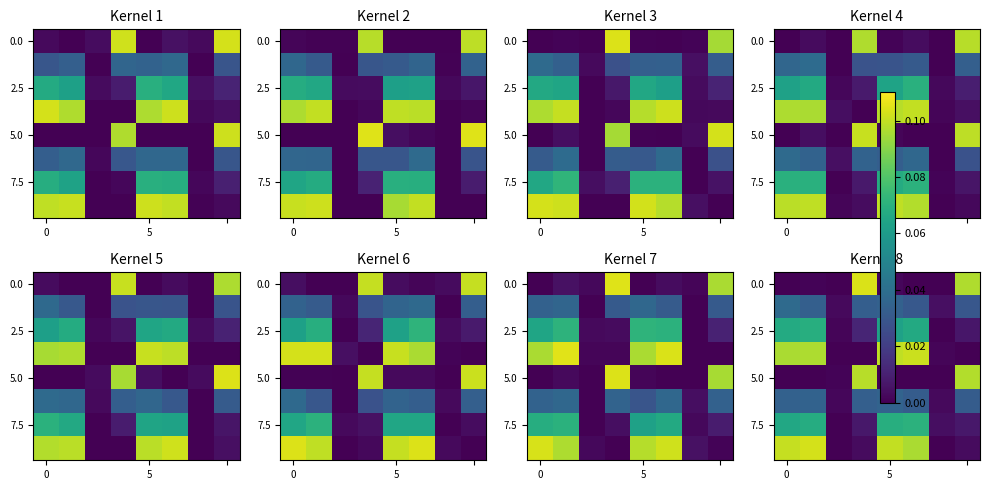

How many distinct data groups are displayed?

8